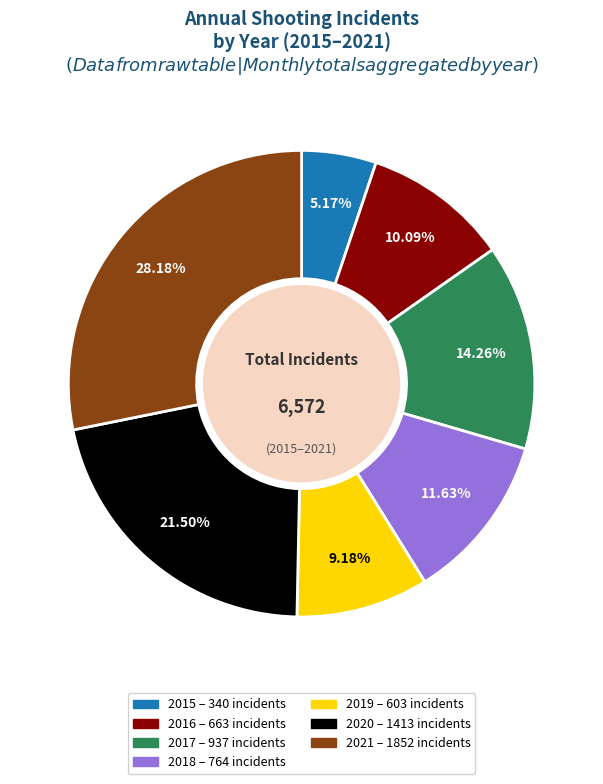

To the nearest percent, what portion does 2017 represent?

14%